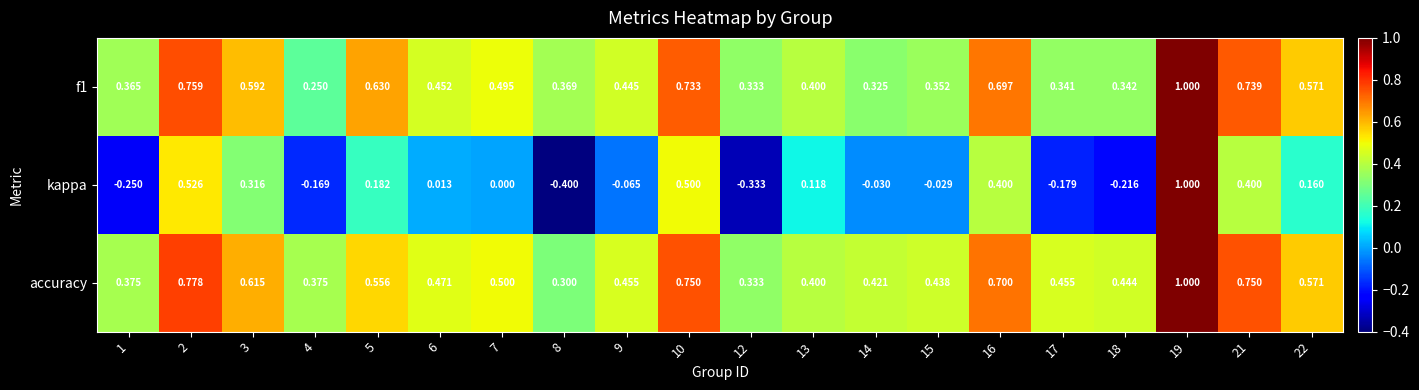

Between 12 and 13, which series saw the biggest shift?

kappa